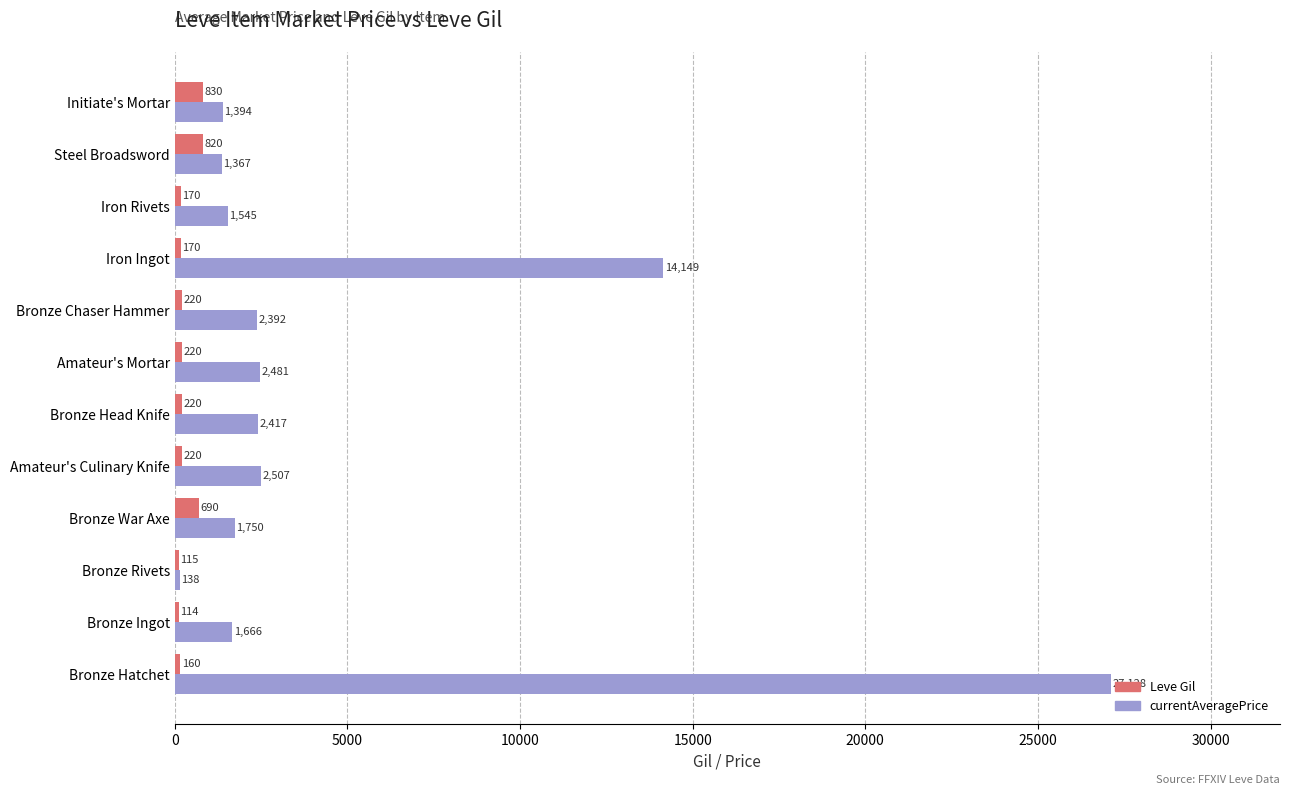

What is the difference between the Leve Gil values at Bronze War Axe and Amateur's Mortar?

470